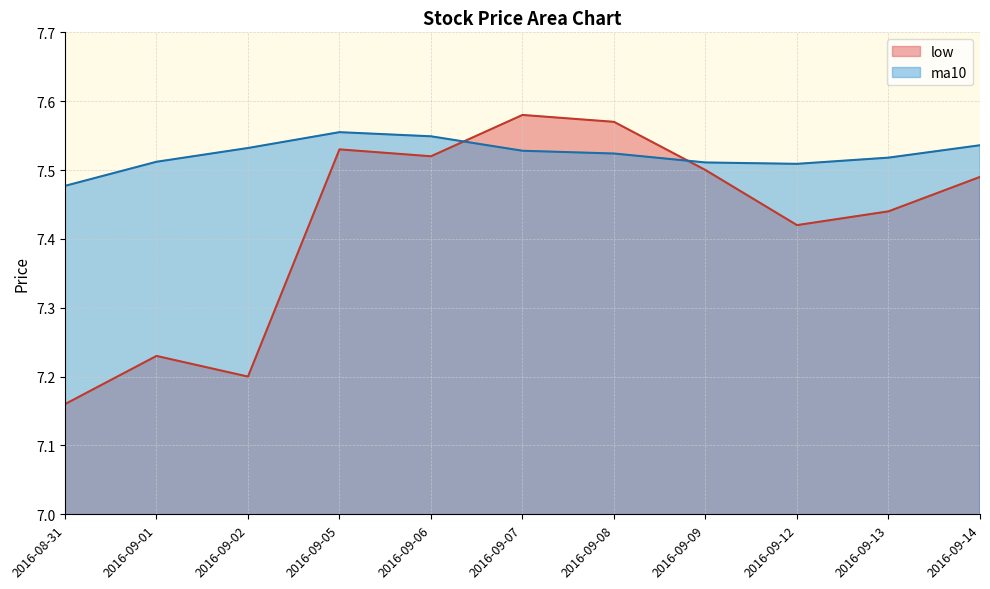

How many intersections are there between low and ma10?

2